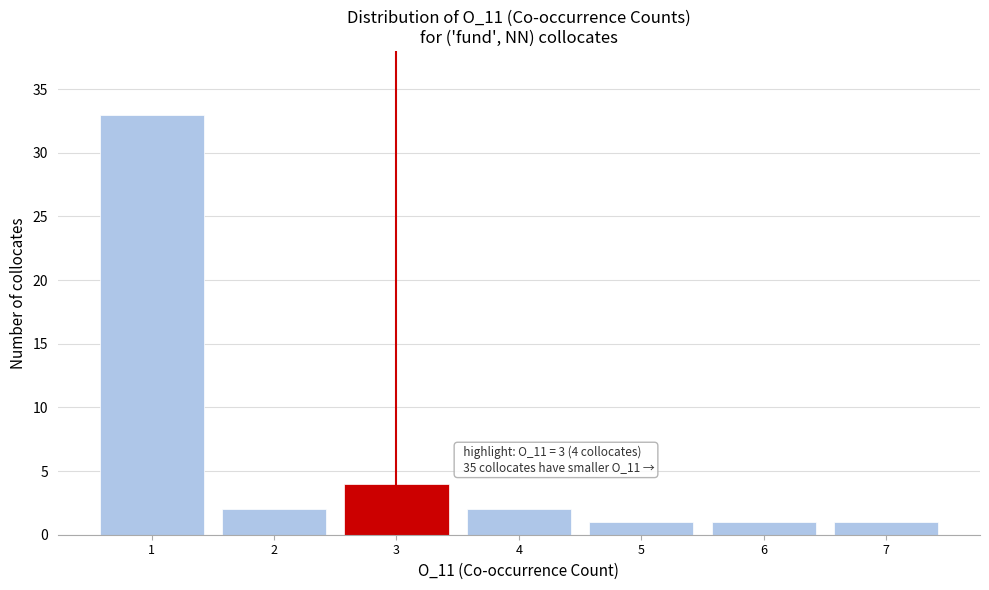

Which range on the x-axis has the tallest bar?

0.5 to 1.5